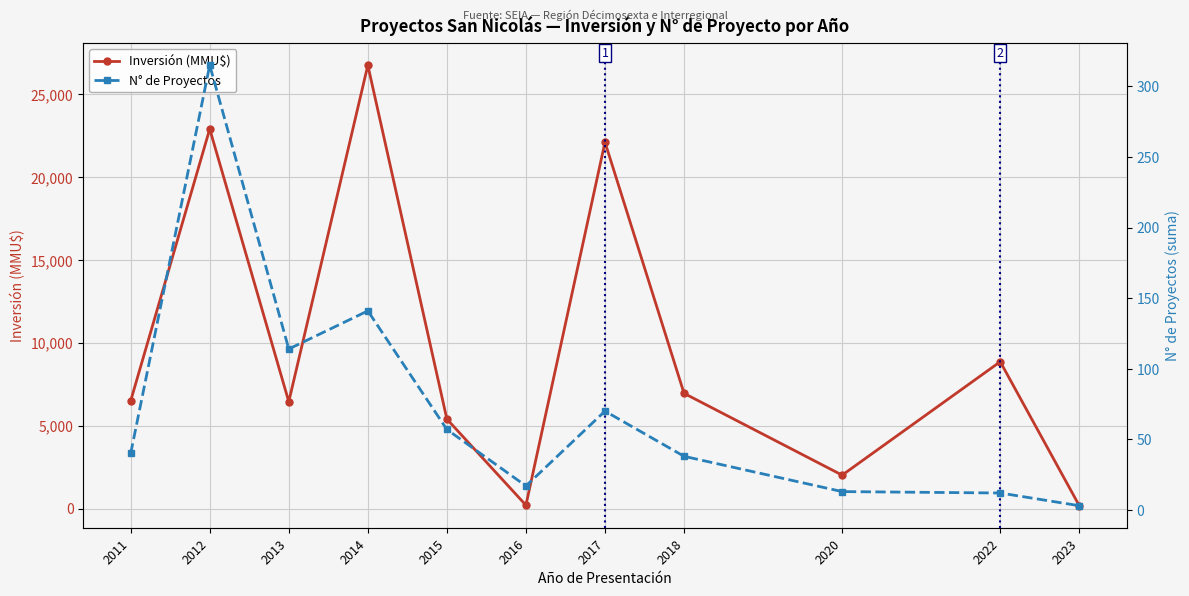

Is the value of N° de Proyectos at 2023 greater than the value of Inversión (MMU$) at 2018?

No